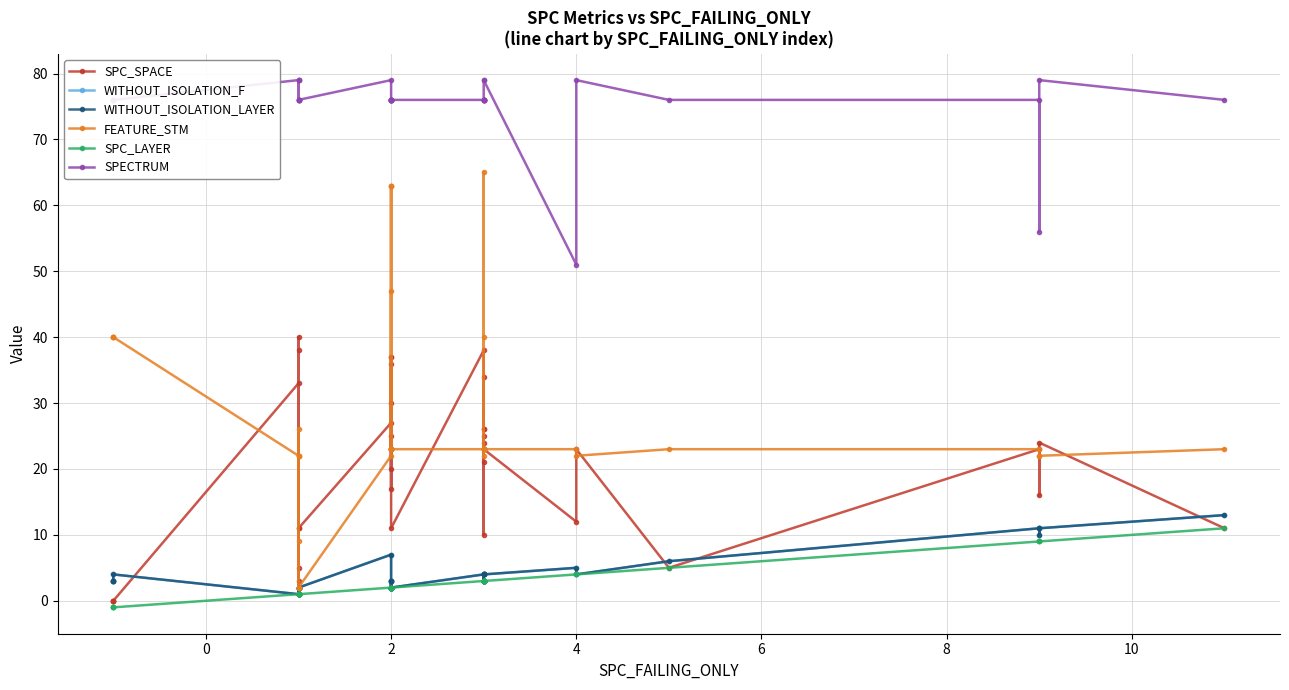

Between 5 and 11, which is larger?

11